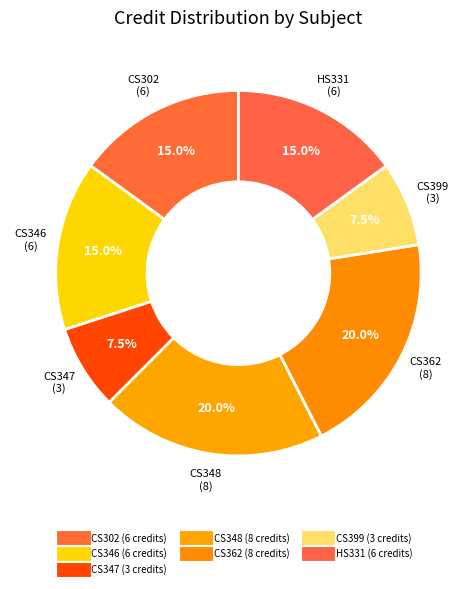

Does HS331 represent more than half of the total?

No